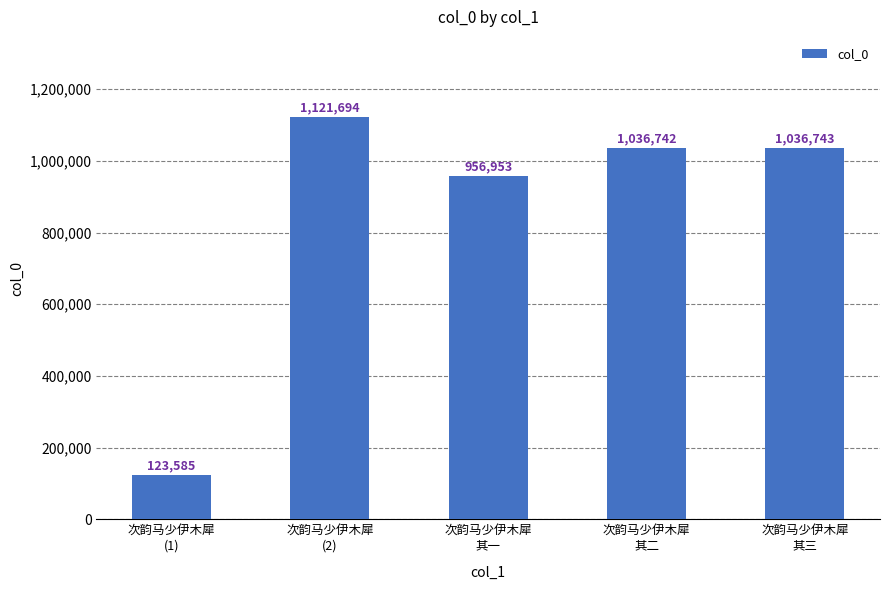

Does the chart contain any negative values?

No